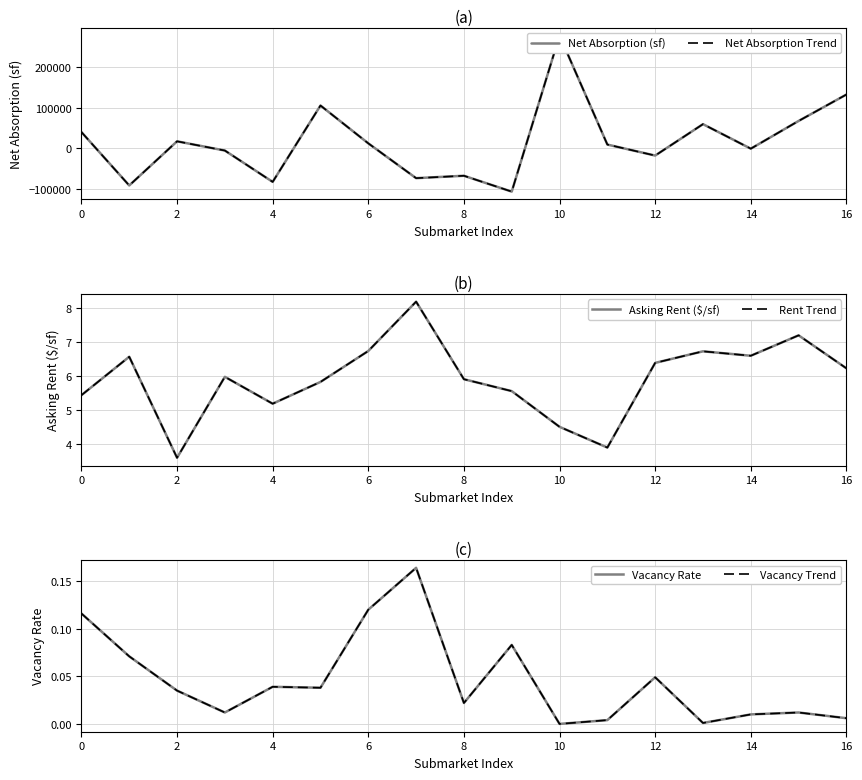

Which label corresponds to the smallest value in the chart?

9